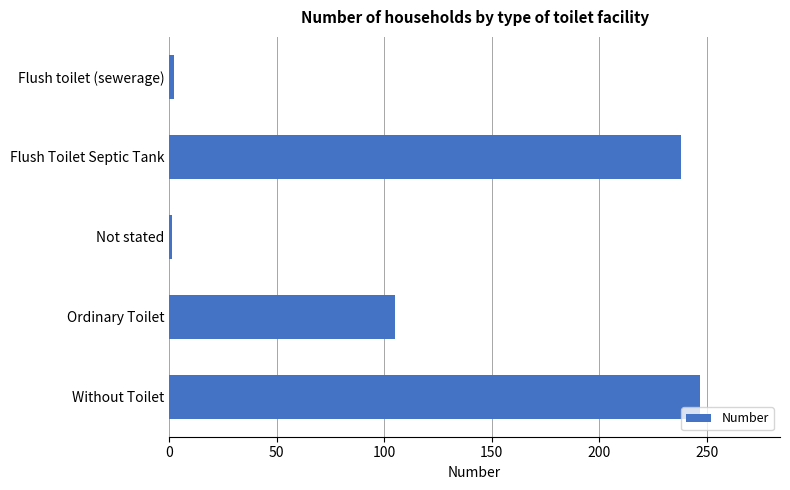

Are the bars horizontal?

Yes